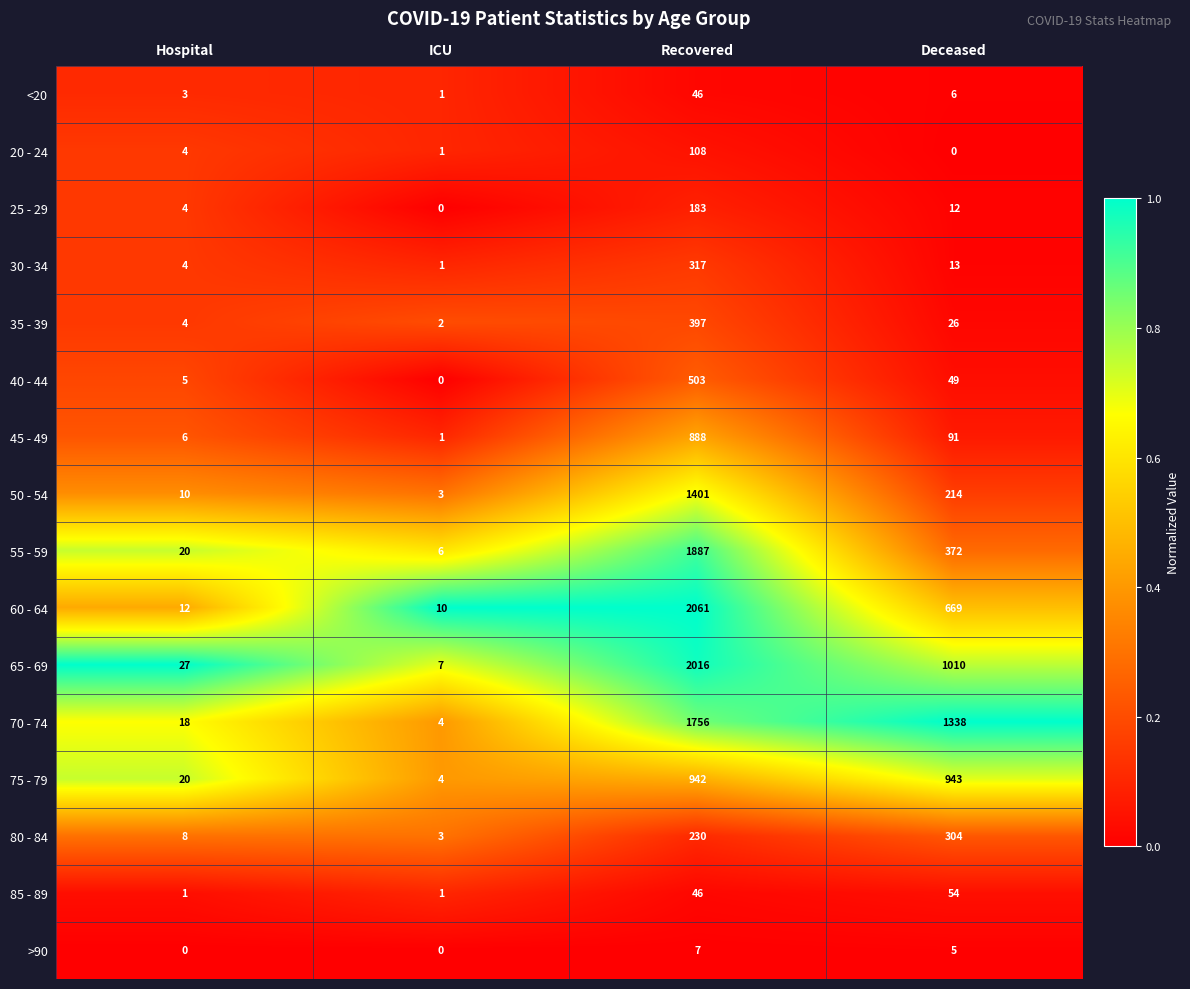

Where is 60 - 64 nearest to the value 1035?

Deceased